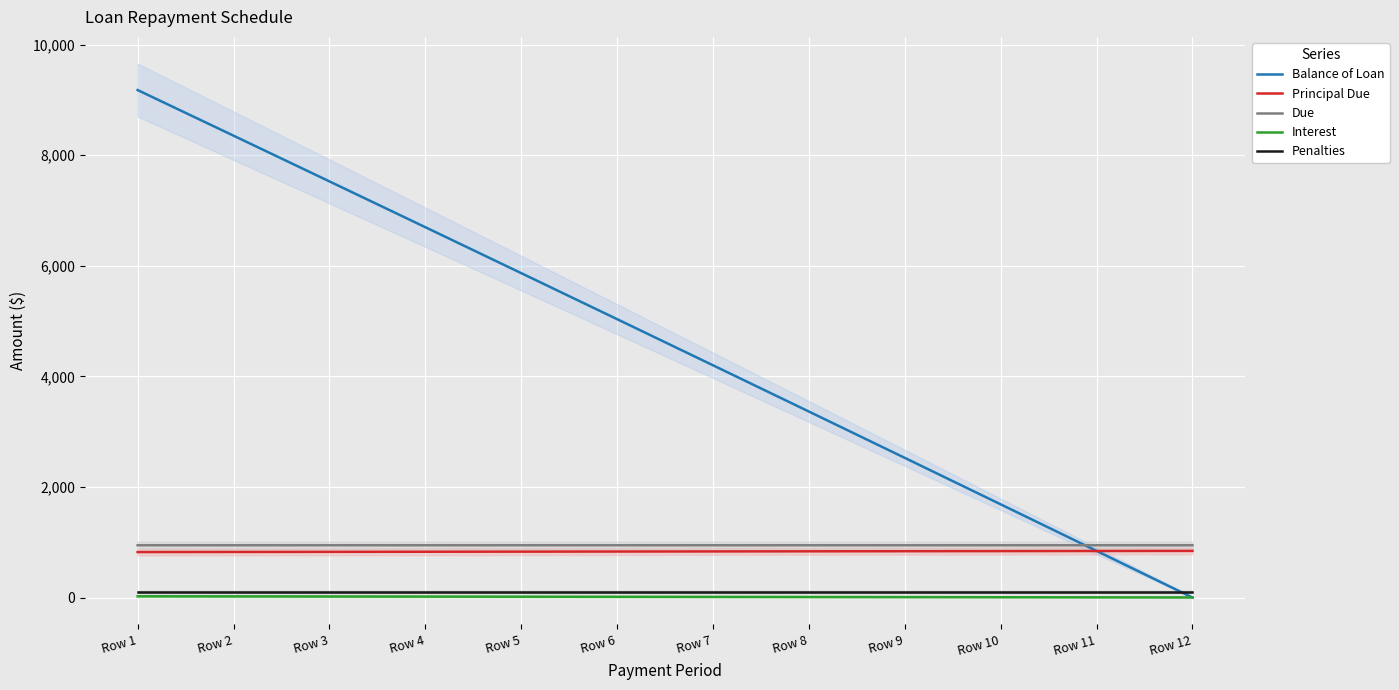

Reading right to left, extract all data points from this chart.

Balance of Loan: Row 12=0.0	Row 11=843.9	Row 10=1685.9	Row 9=2526.0	Row 8=3364.1	Row 7=4200.3	Row 6=5034.6	Row 5=5866.9	Row 4=6697.3	Row 3=7525.9	Row 2=8352.5	Row 1=9177.2
Principal Due: Row 12=843.9	Row 11=842.0	Row 10=840.1	Row 9=838.1	Row 8=836.2	Row 7=834.3	Row 6=832.4	Row 5=830.4	Row 4=828.5	Row 3=826.6	Row 2=824.7	Row 1=822.8
Due: Row 12=945.9	Row 11=945.9	Row 10=945.9	Row 9=945.9	Row 8=945.9	Row 7=945.9	Row 6=945.9	Row 5=945.9	Row 4=945.9	Row 3=945.9	Row 2=945.9	Row 1=945.9
Interest: Row 12=1.9	Row 11=3.9	Row 10=5.8	Row 9=7.8	Row 8=9.7	Row 7=11.6	Row 6=13.5	Row 5=15.5	Row 4=17.4	Row 3=19.3	Row 2=21.2	Row 1=23.1
Penalties: Row 12=100.0	Row 11=100.0	Row 10=100.0	Row 9=100.0	Row 8=100.0	Row 7=100.0	Row 6=100.0	Row 5=100.0	Row 4=100.0	Row 3=100.0	Row 2=100.0	Row 1=100.0